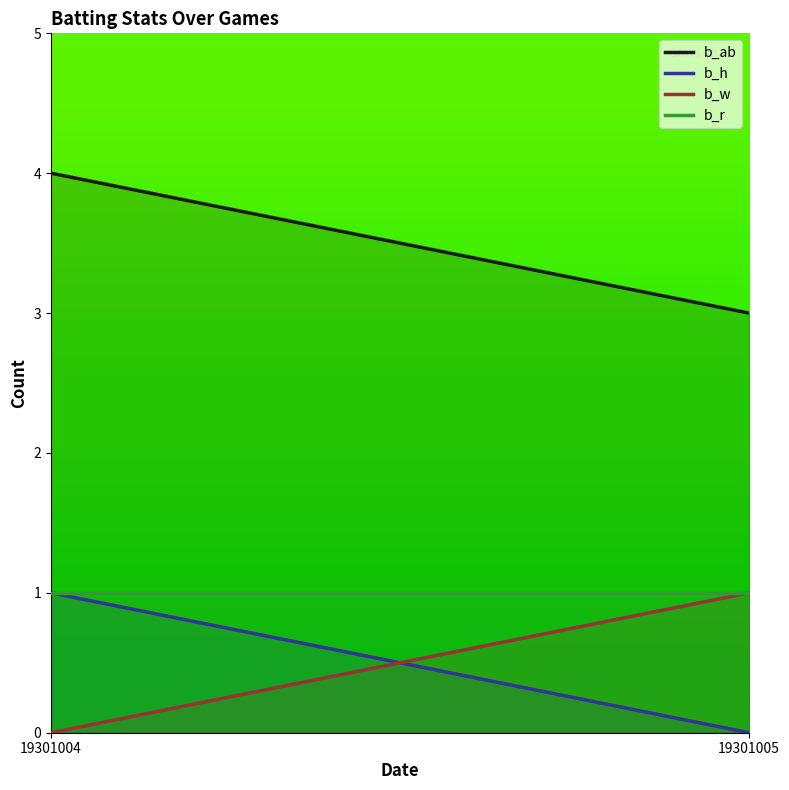

At how many categories does at least one series exceed 1?

2